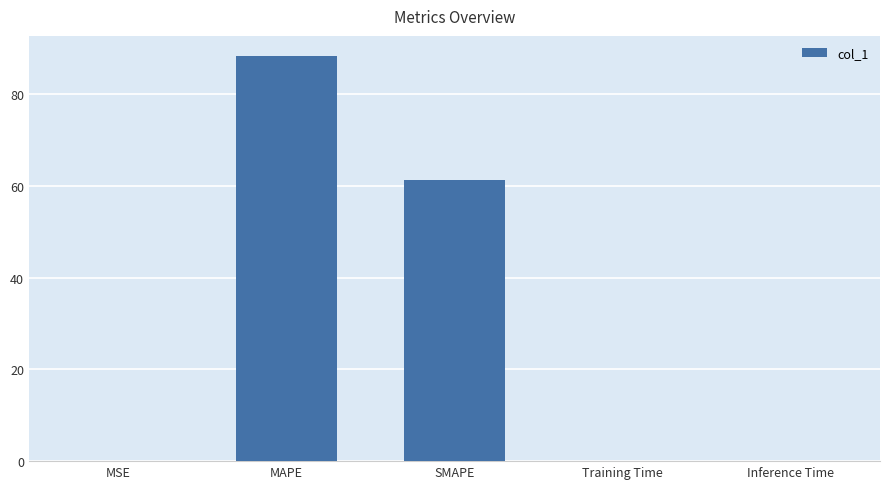

Is it true that the value at SMAPE is 61.2?

True